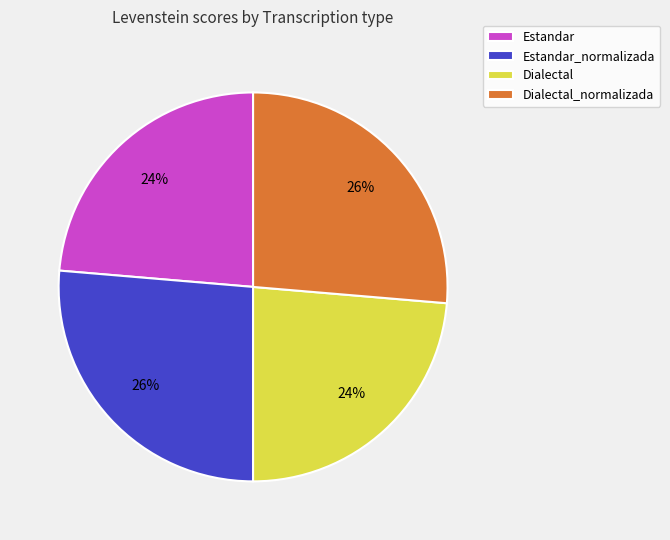

Do Estandar_normalizada and Dialectal_normalizada together represent more than half of the pie?

Yes